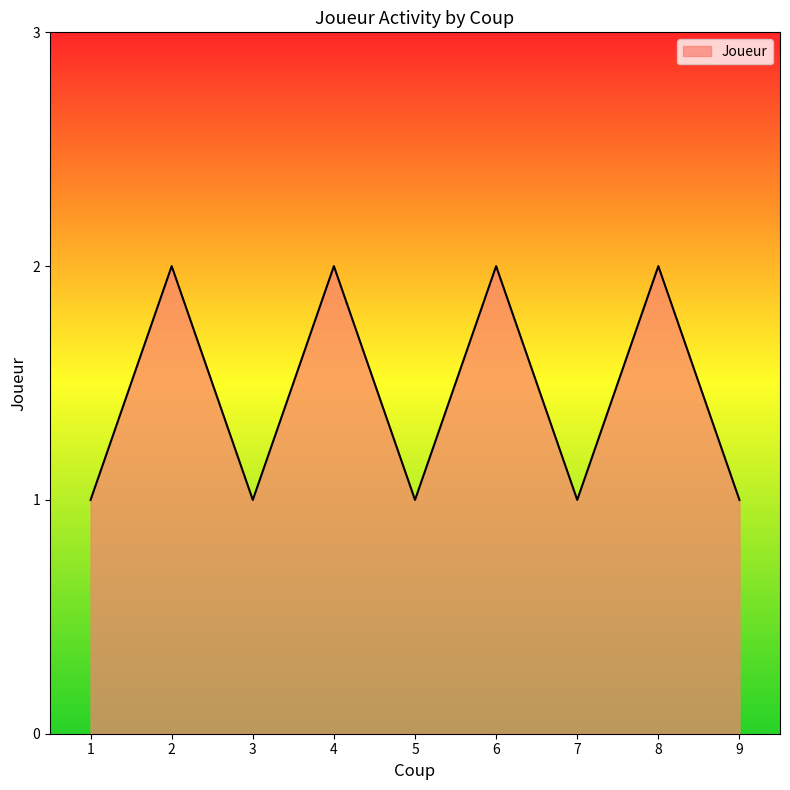

Approximately how many times larger is the value at 3 compared to 5?

1.0